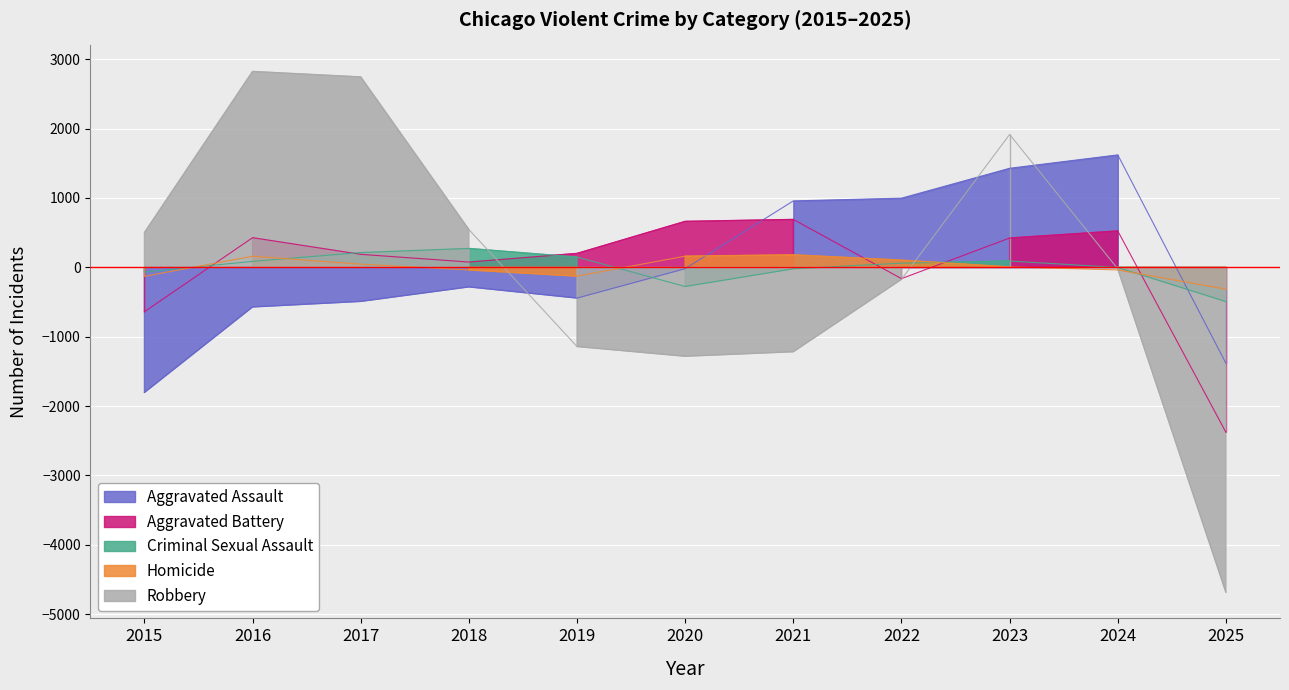

The value of Robbery at 2016 is 4902.1. True or false?

False